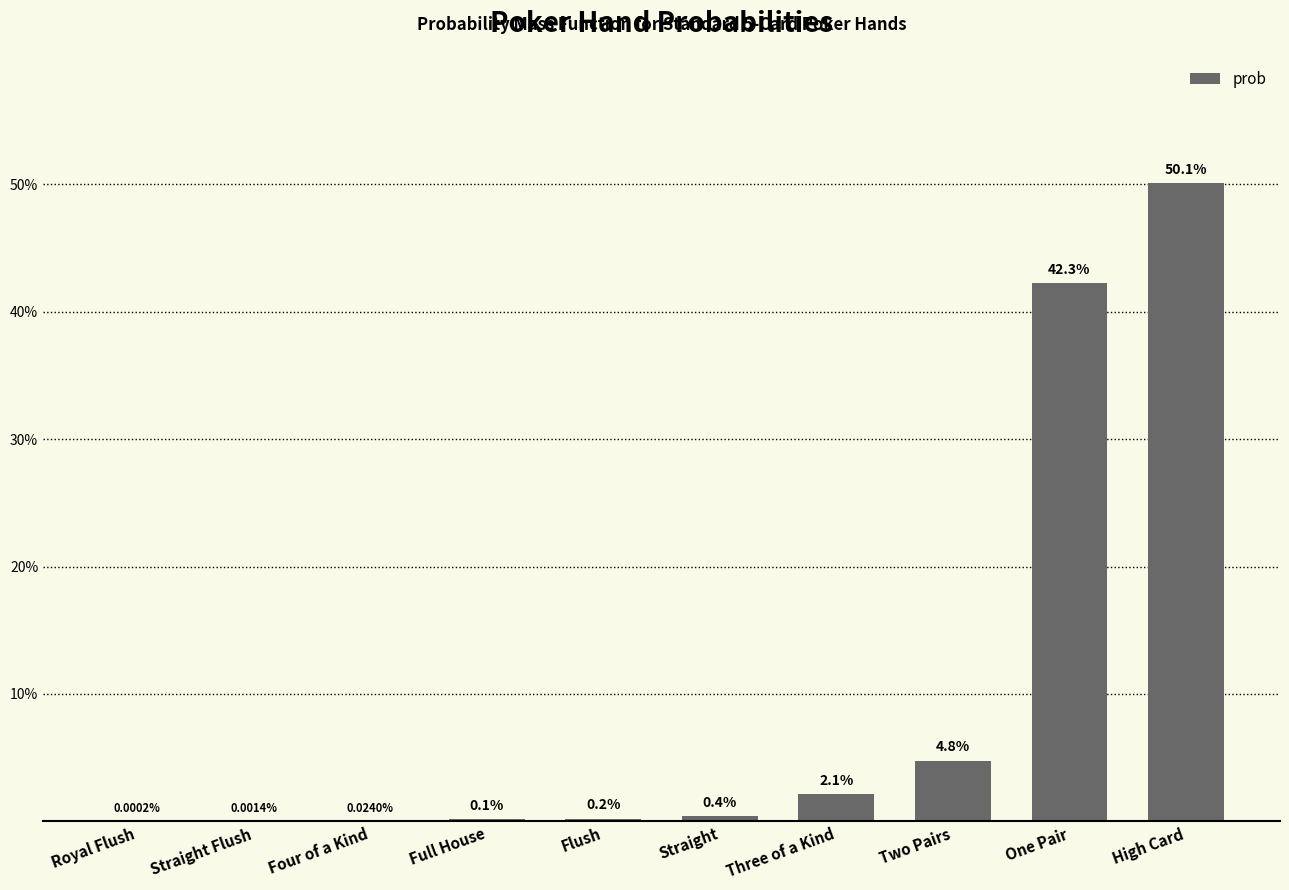

Rank the categories by value from lowest to highest.

Royal Flush, Straight Flush, Four of a Kind, Full House, Flush, Straight, Three of a Kind, Two Pairs, One Pair, High Card